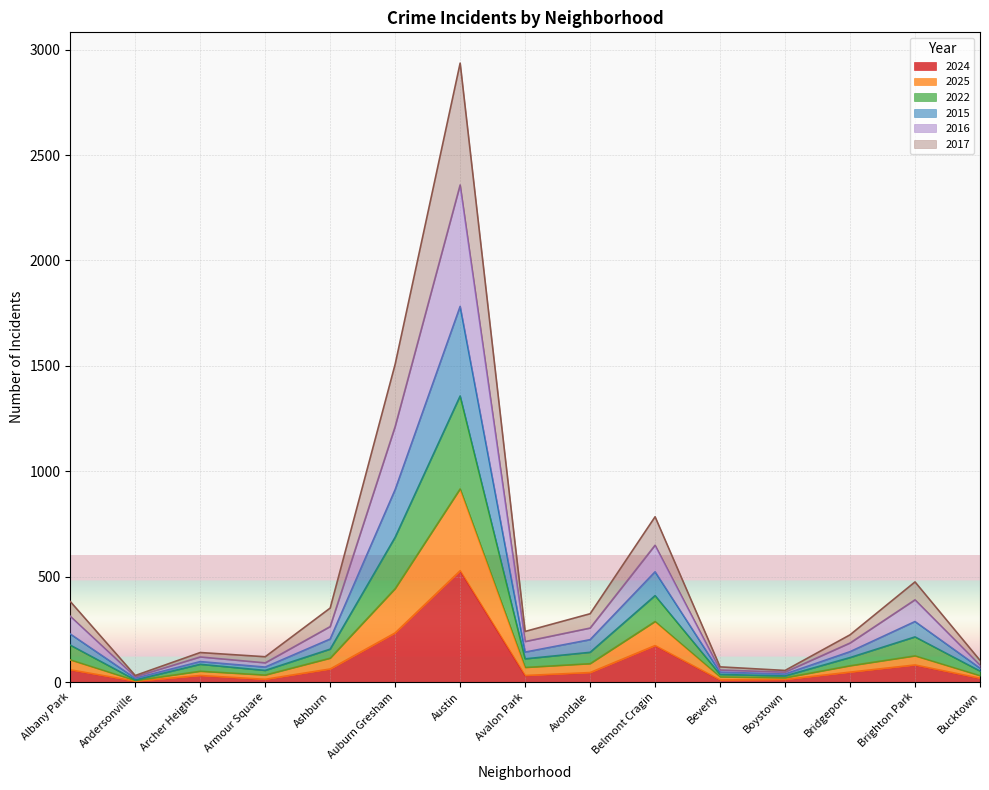

At which category is the sum across all series the highest?

Austin